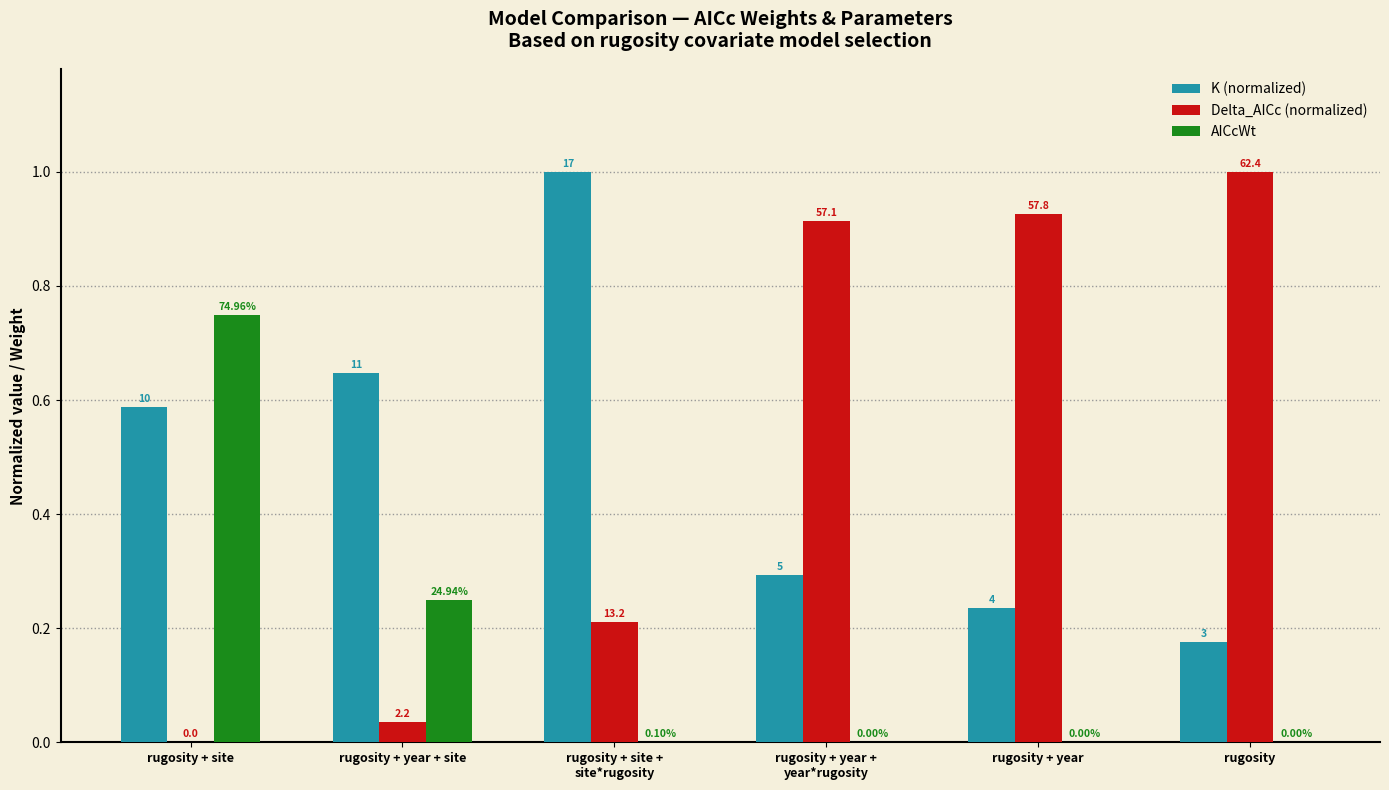

What is the difference between the maximum and minimum values in the K (normalized) series?

0.8